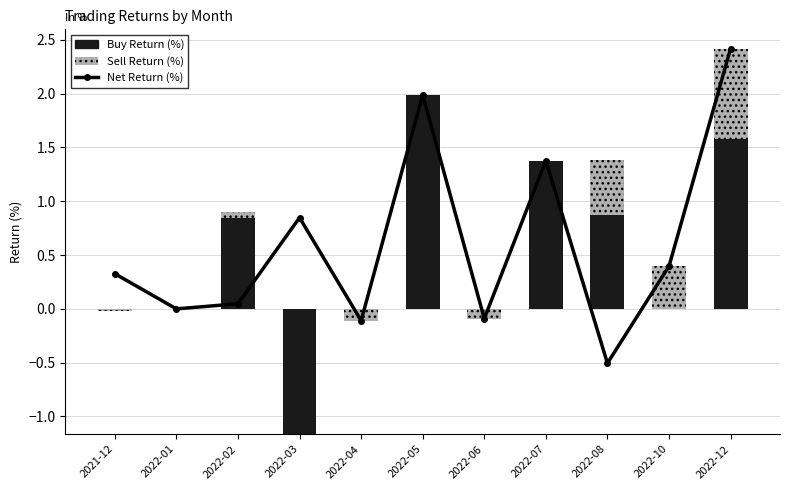

What is the label of the 6th bar from the right?

2022-05